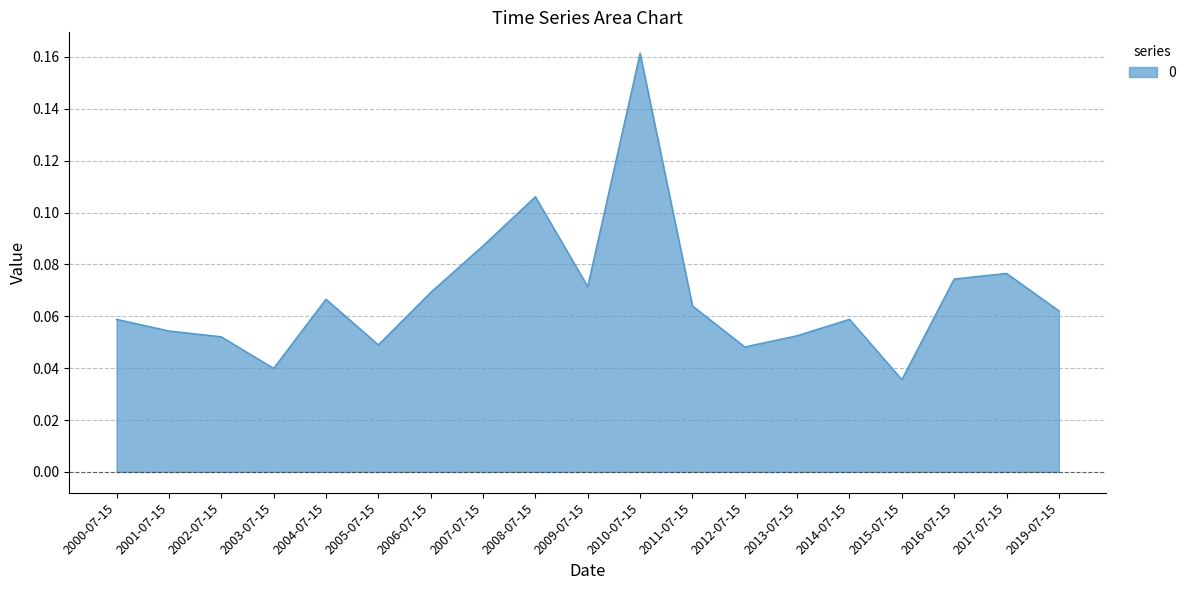

Where is the first local minimum?

2003-07-15